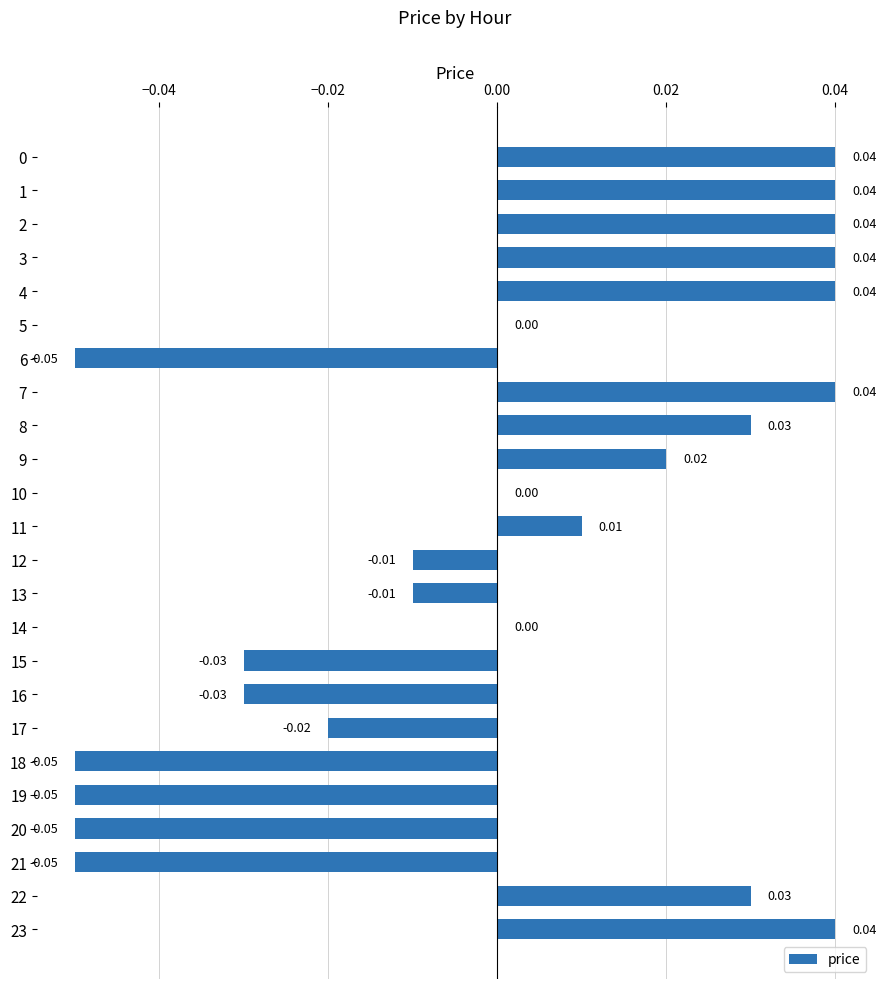

Between 10 and 17, which is larger?

10